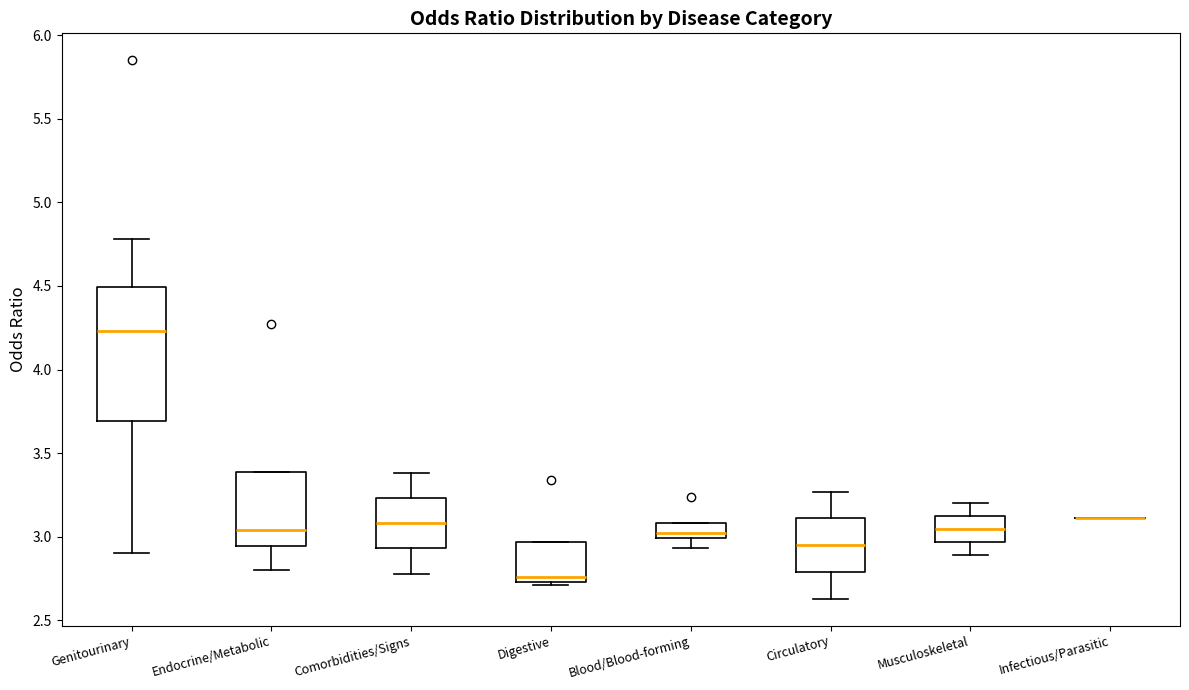

Which box is the tallest, from its lower edge to its upper edge?

Genitourinary